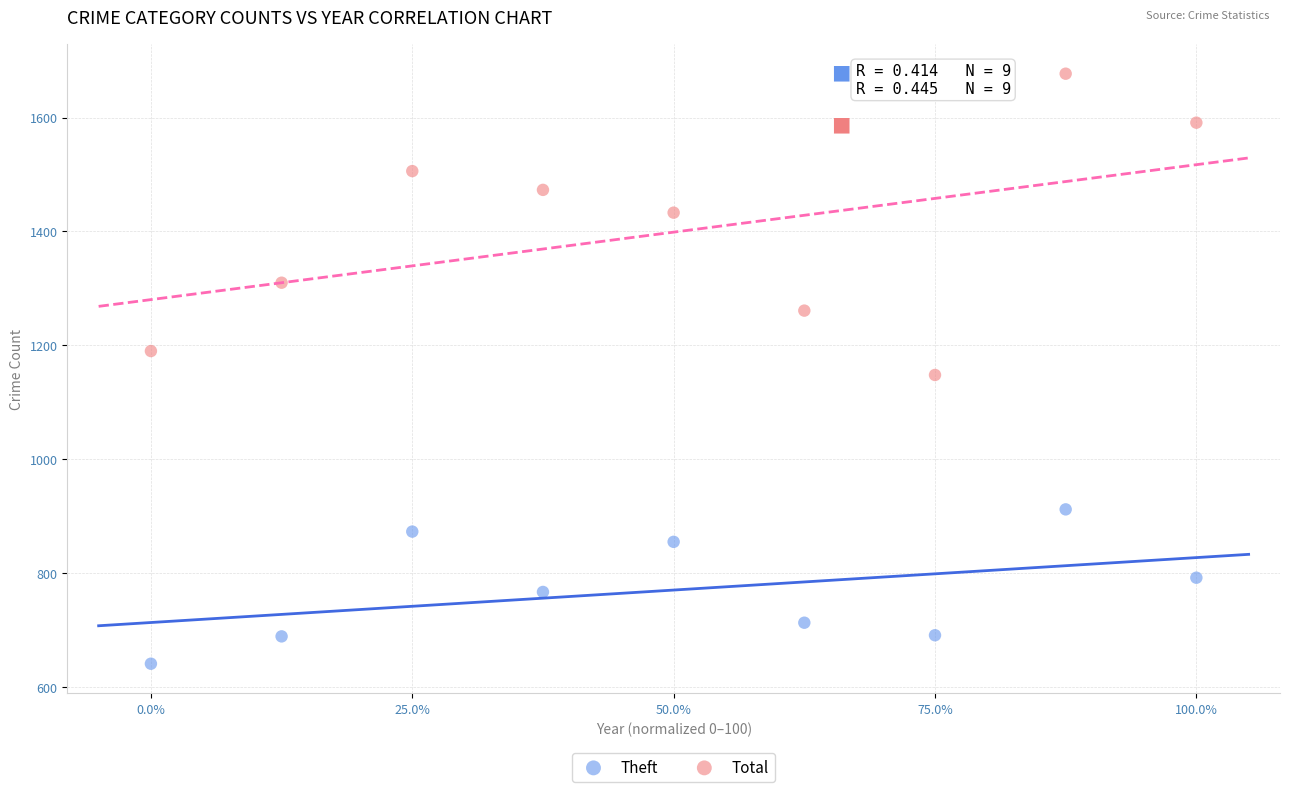

Which series reaches the minimum Y coordinate?

Theft